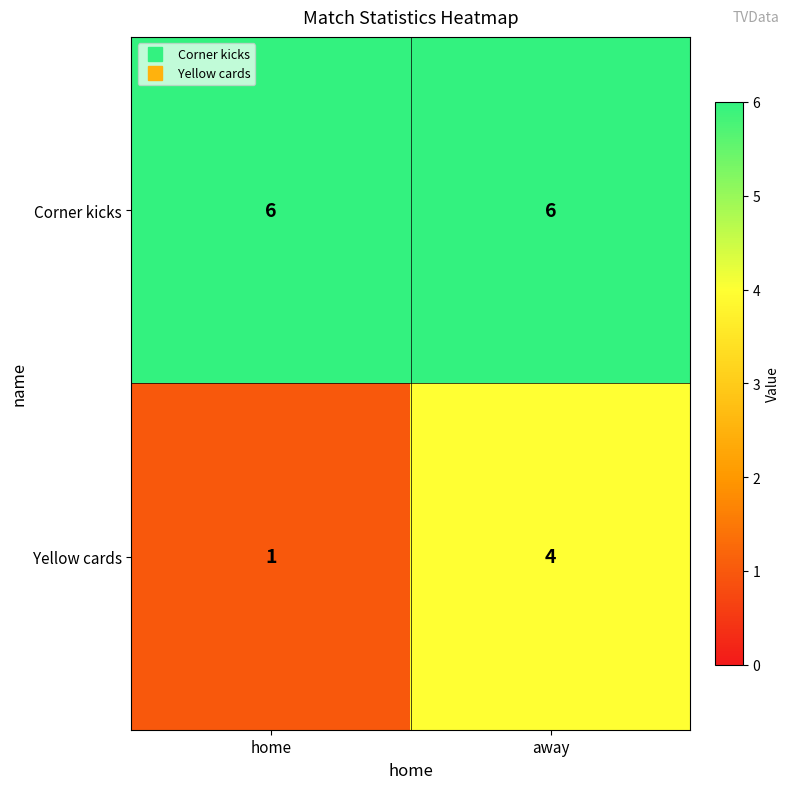

Count the number of data series in this chart.

2